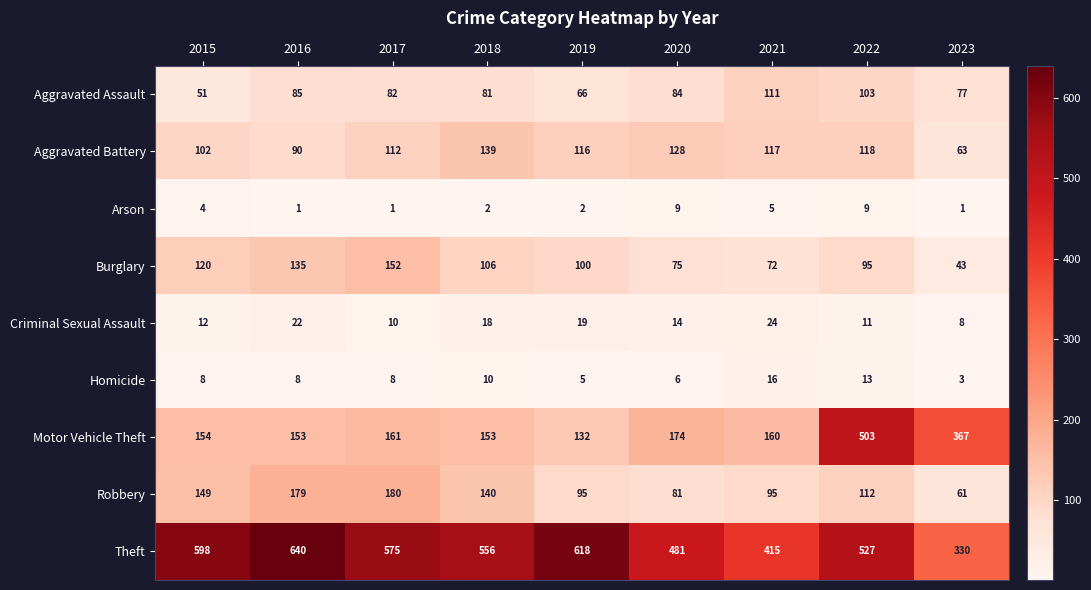

How many series are shown in this chart?

9